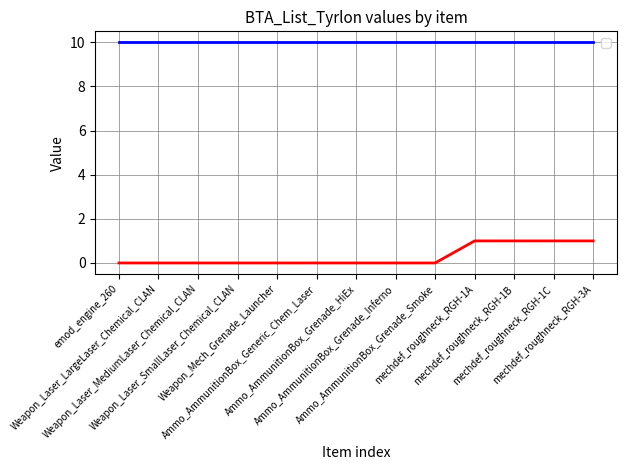

What is the sum of all values?

4